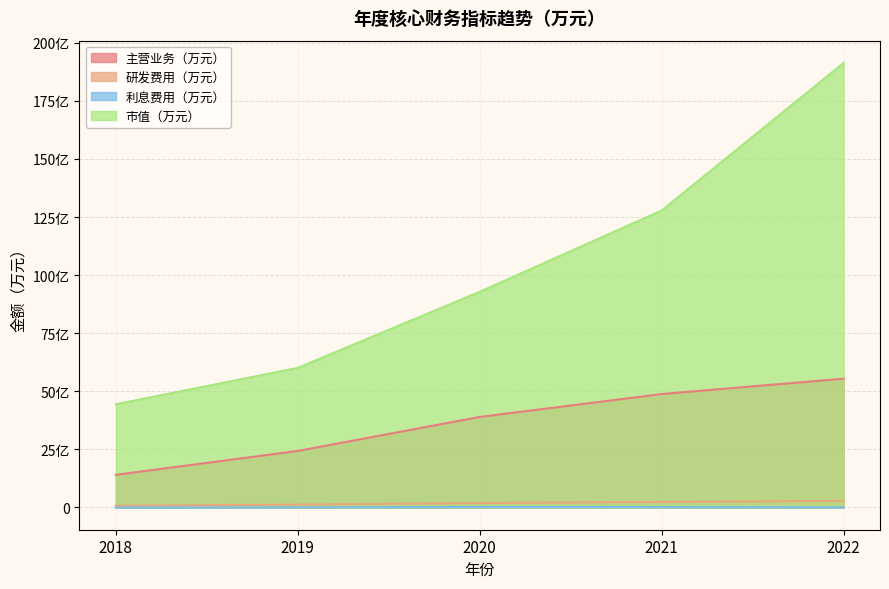

Reading left to right, what are all the values shown in this chart?

主营业务（万元）: 2018=140542.1	2019=243389.5	2020=389671.5	2021=488228.7	2022=554362.2
研发费用（万元）: 2018=7652.2	2019=12254.3	2020=19120.8	2021=23781.5	2022=28566.5
利息费用（万元）: 2018=116.1	2019=294.8	2020=2605.3	2021=1836.0	2022=725.9
市值（万元）: 2018=444401.8	2019=601055.7	2020=928343.2	2021=1278294.5	2022=1913582.1